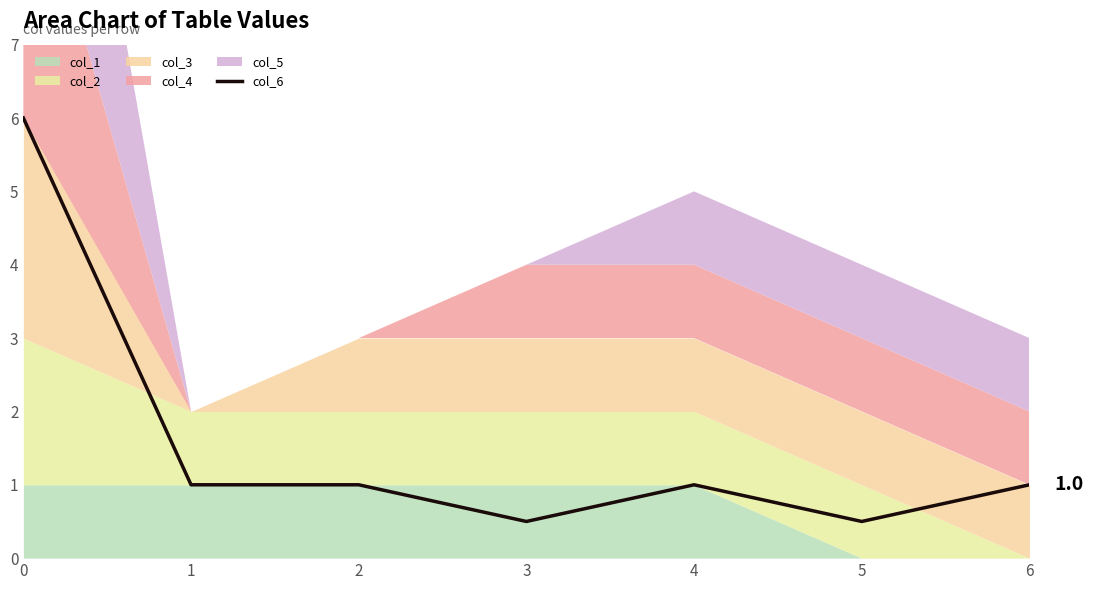

What is the sum of the values at 1 and 5?

1.5